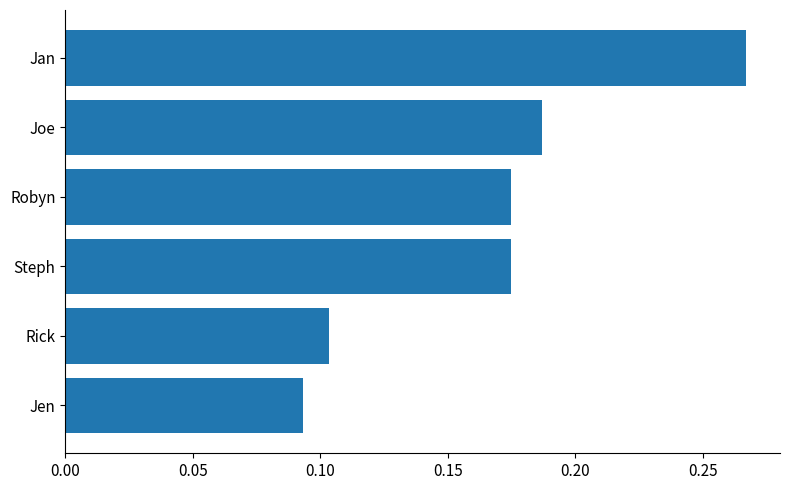

Is it true that the value at Steph is 0.1?

False